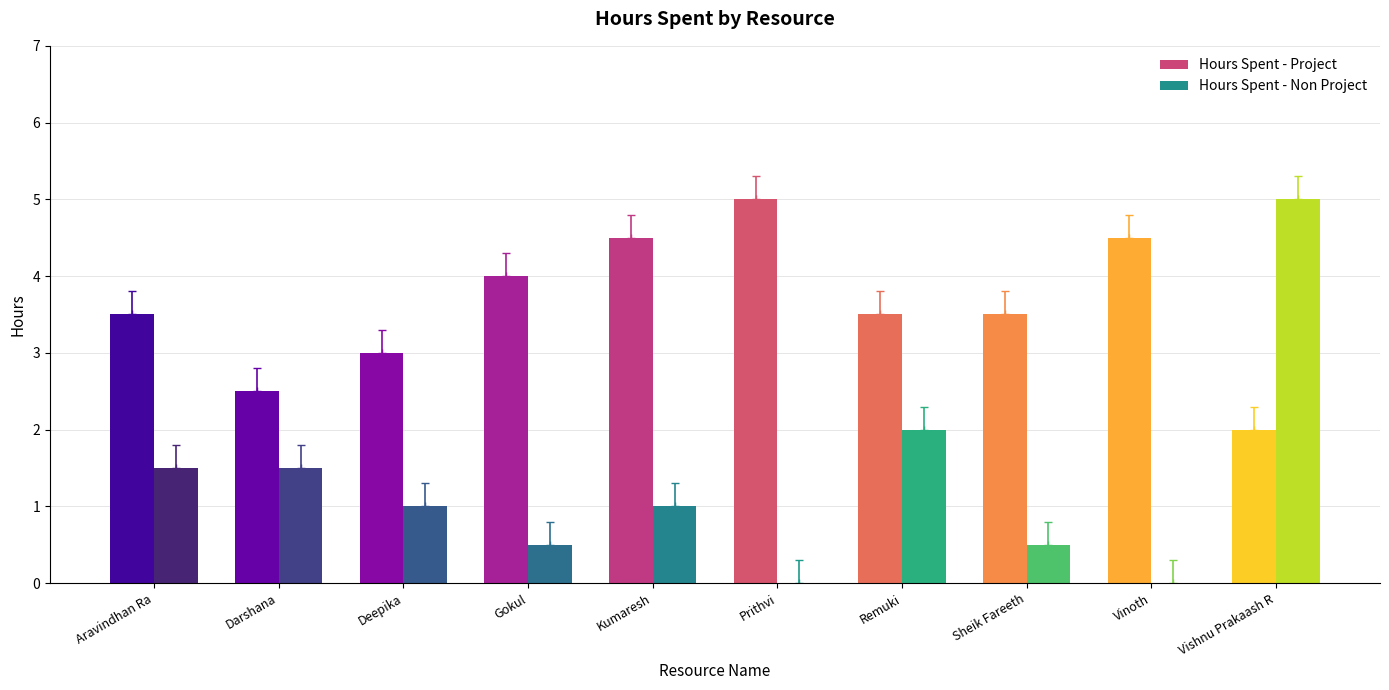

What is the maximum value shown in the chart?

5.0